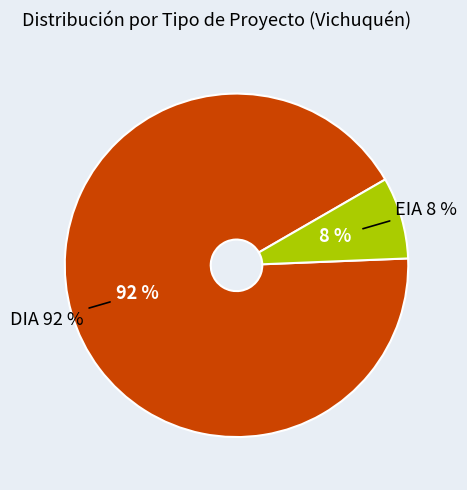

To the nearest percent, what is the average slice percentage?

50%